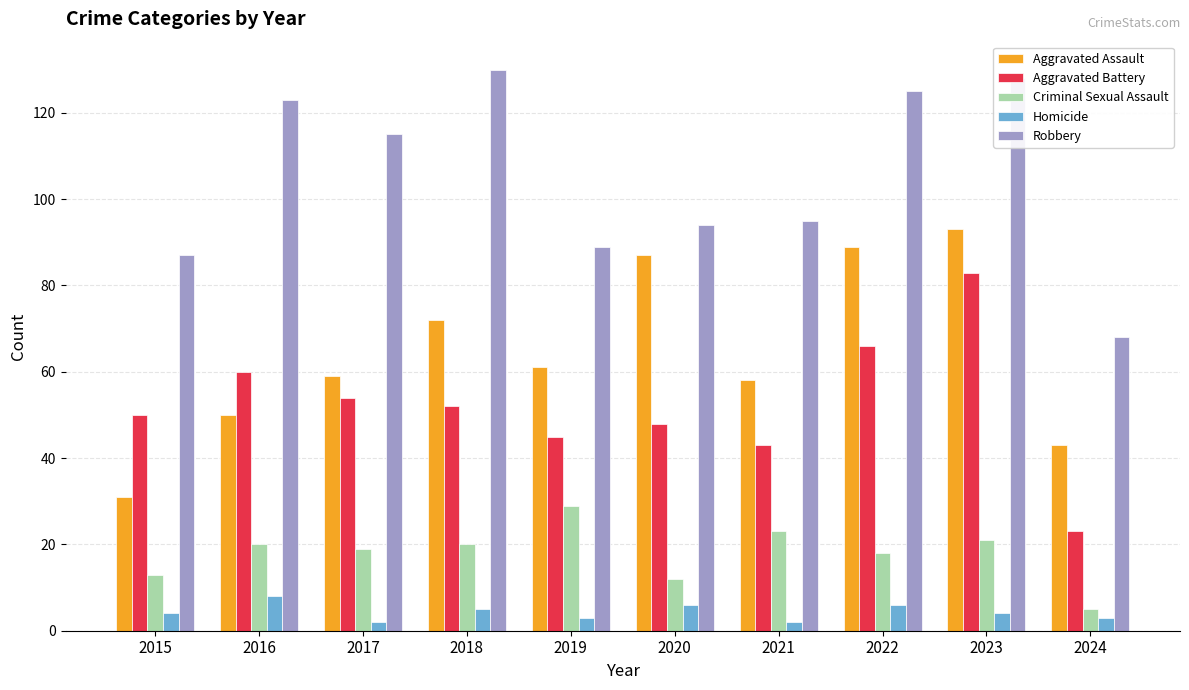

What is the difference between the maximum and second lowest values in the Robbery series?

43